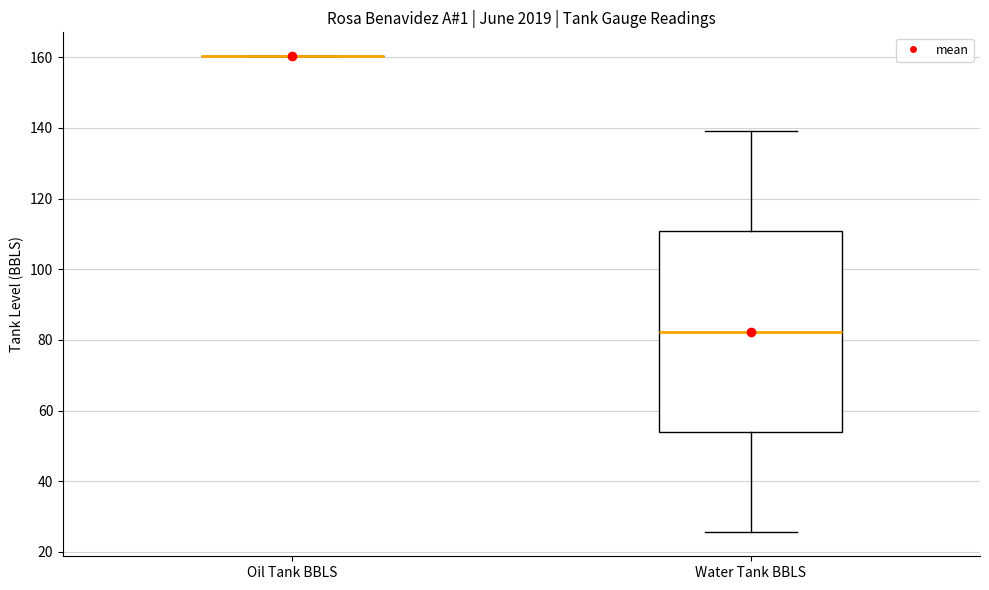

Reading left to right, read every box against the y-axis: the position of its median line, the range the box covers, and the ends of its whiskers. The values are not printed on the chart, so give them approximately, as read against the axis.

Oil Tank BBLS: box collapsed to a line at 160, whiskers 160 to 160
Water Tank BBLS: median 82, box 54 to 110, whiskers 26 to 140